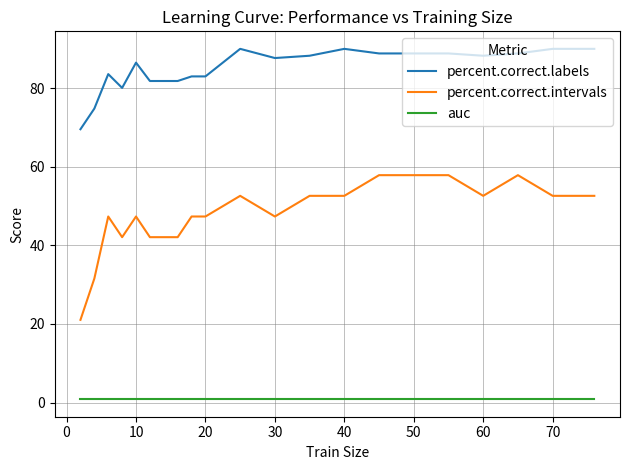

What are all the series names shown in the legend?

percent.correct.labels, percent.correct.intervals, auc